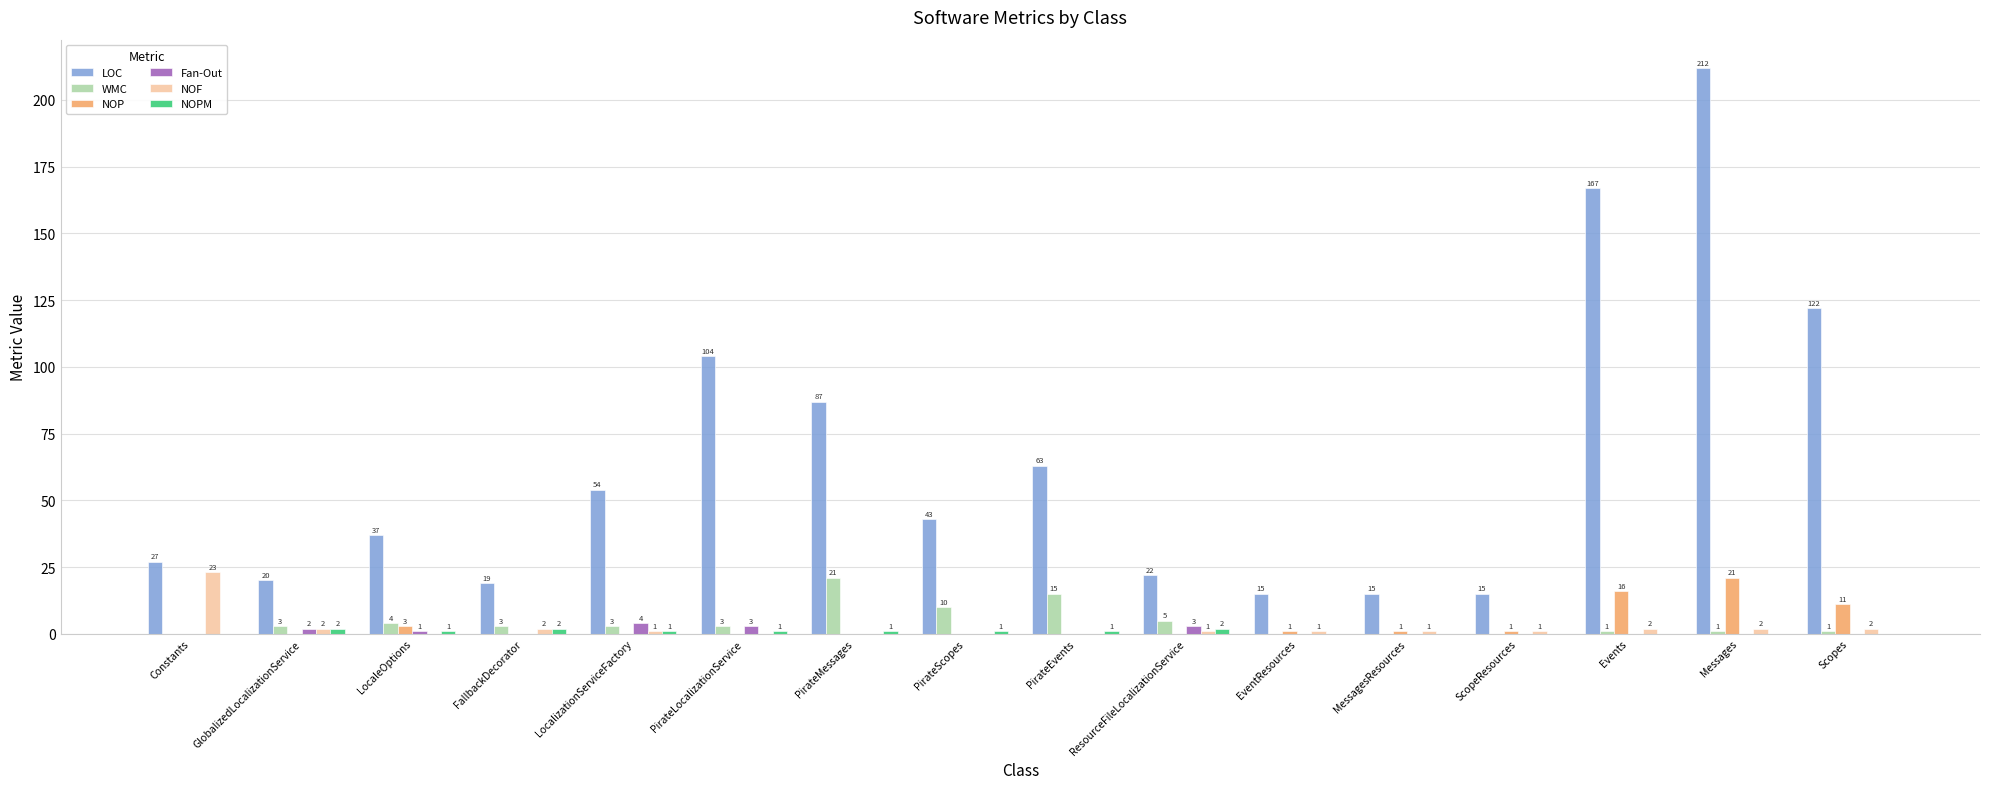

Which series has the largest total across all categories?

LOC